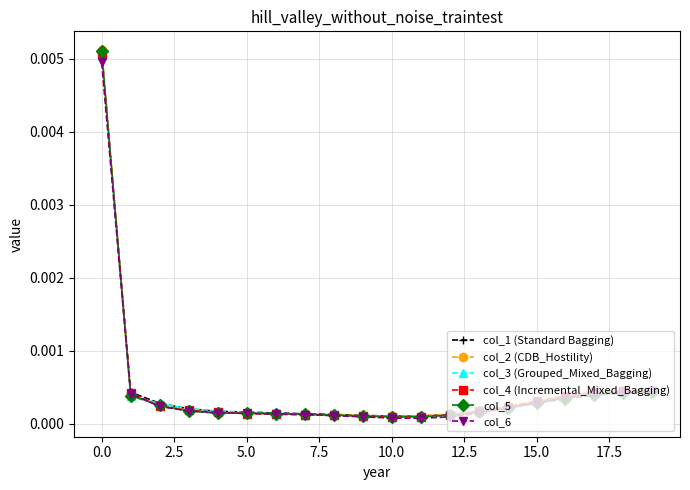

At how many categories does at least one series exceed 0?

20